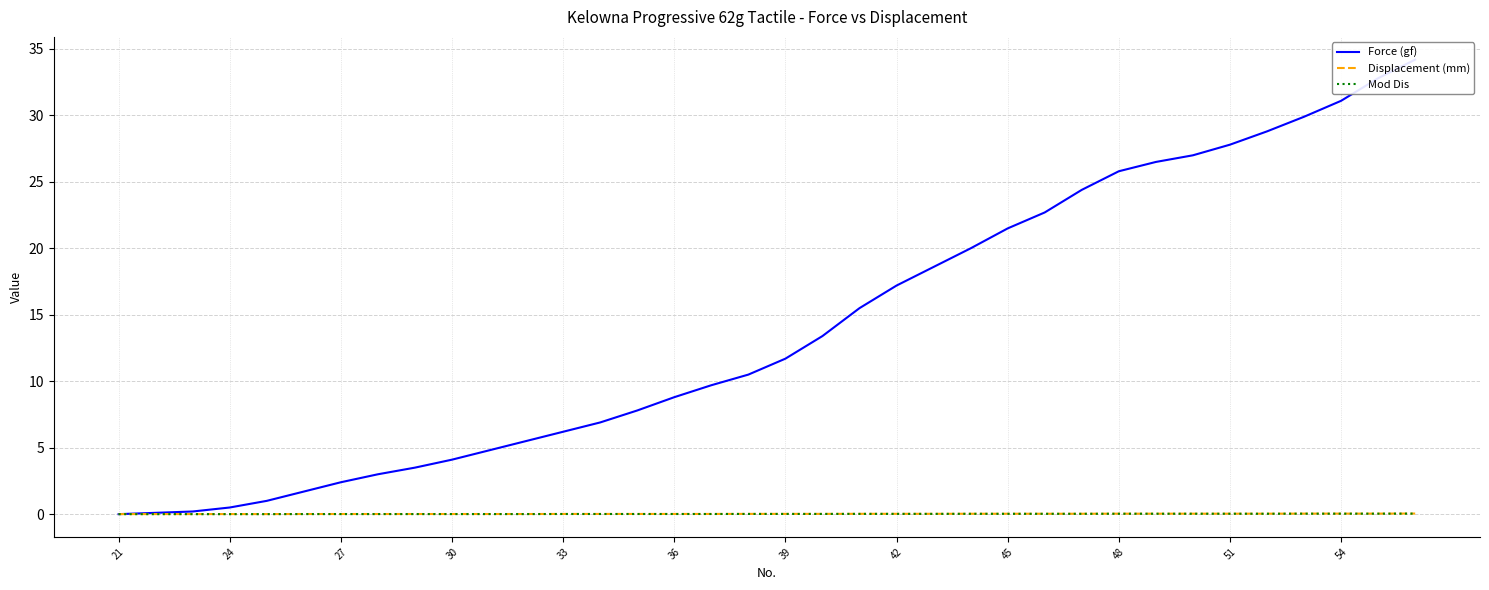

At how many categories does at least one series exceed 13?

17